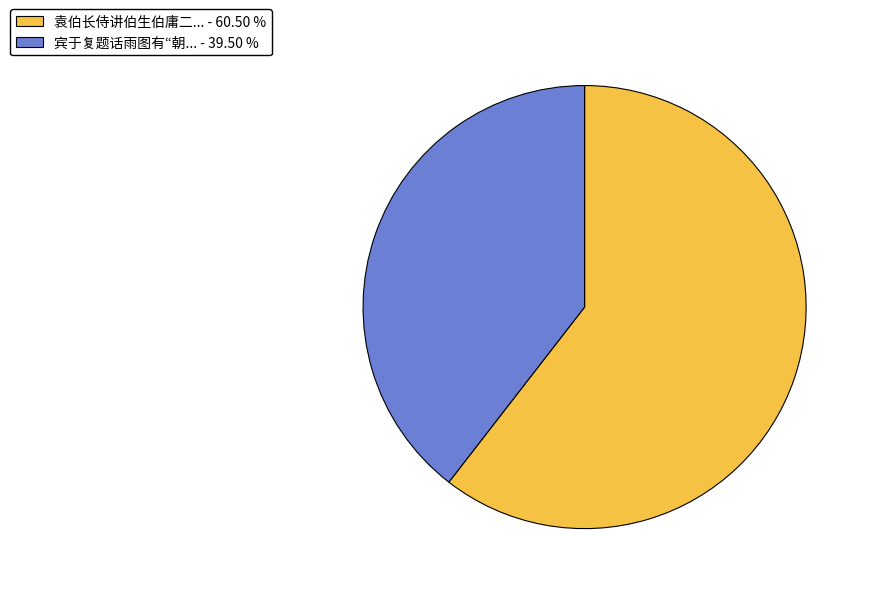

Combined, do 宾于复题话雨图有“朝... - 39.50 % and 袁伯长侍讲伯生伯庸二... - 60.50 % account for over 50%?

Yes